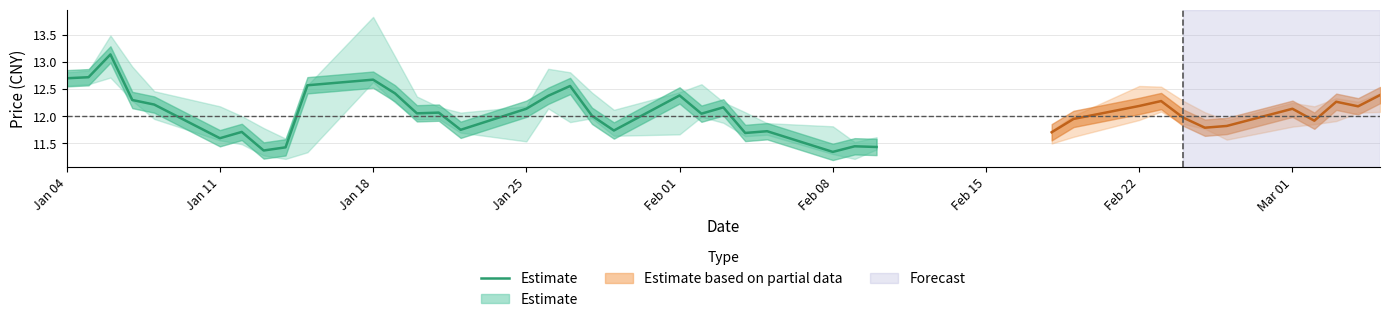

What is the minimum value shown in the chart?

11.3